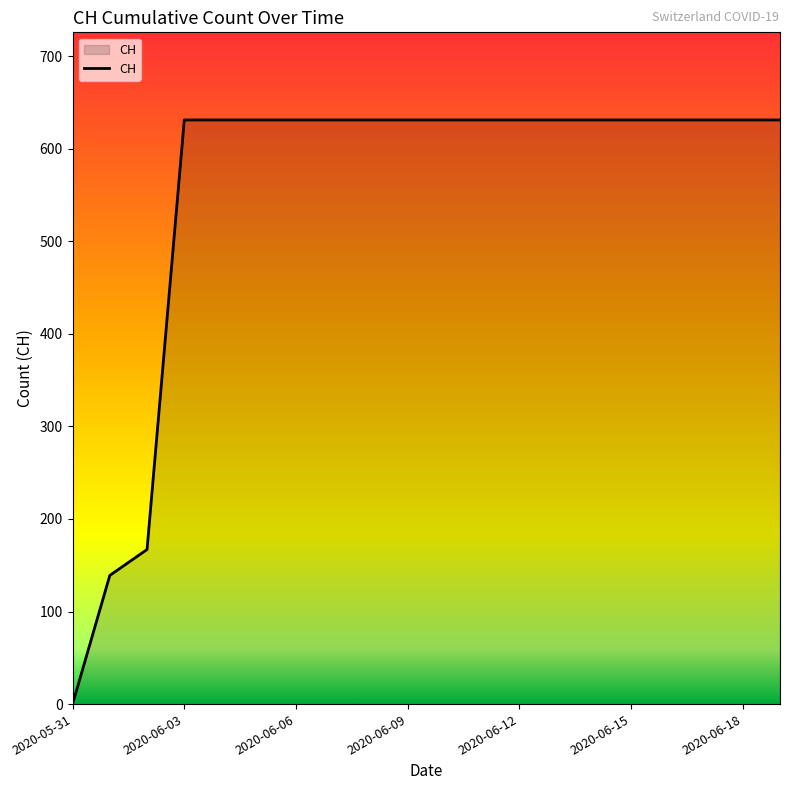

What is the sum of all values?

11033